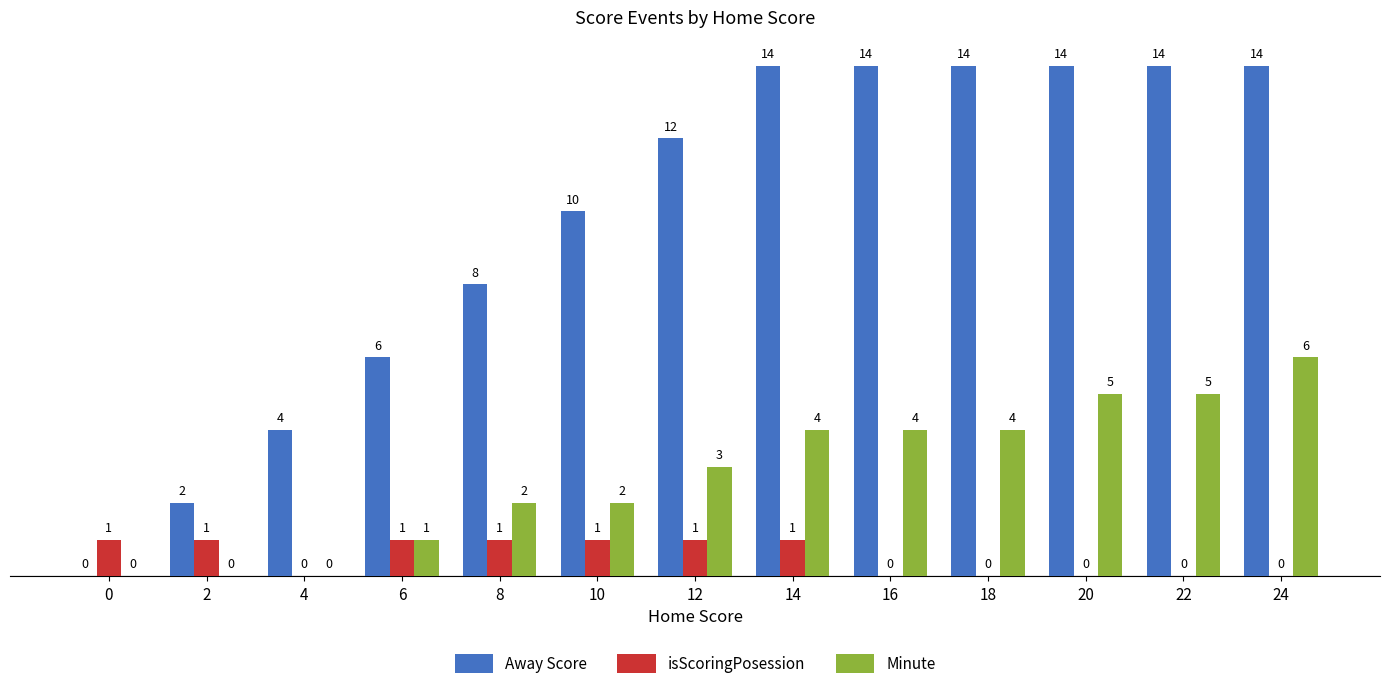

Count the Minute values in the range 1 to 4.

7